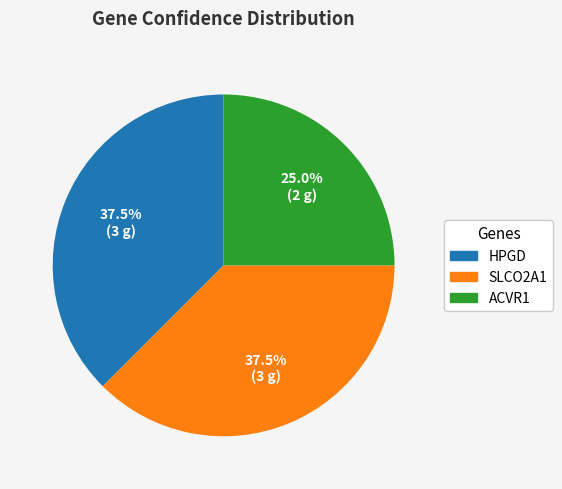

Which has a higher value, ACVR1 or SLCO2A1?

SLCO2A1